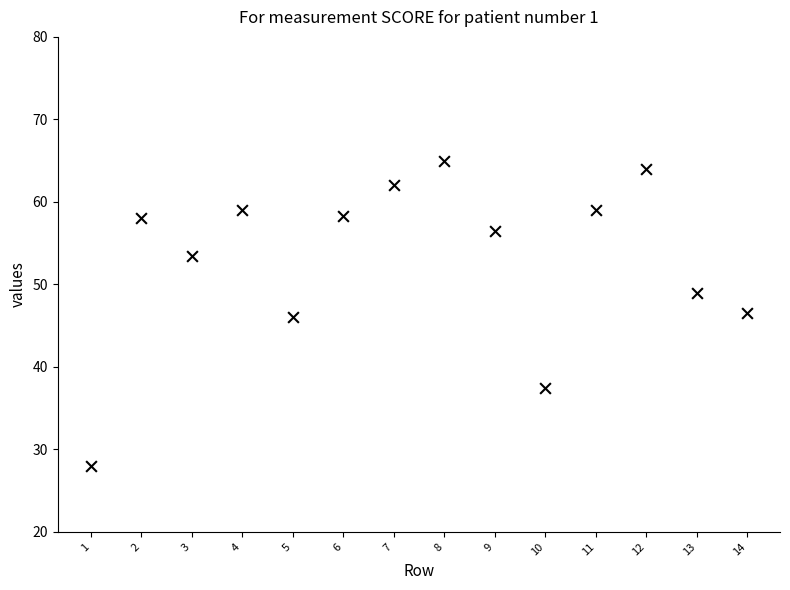

What is the range of X values (max minus min)?

13.0